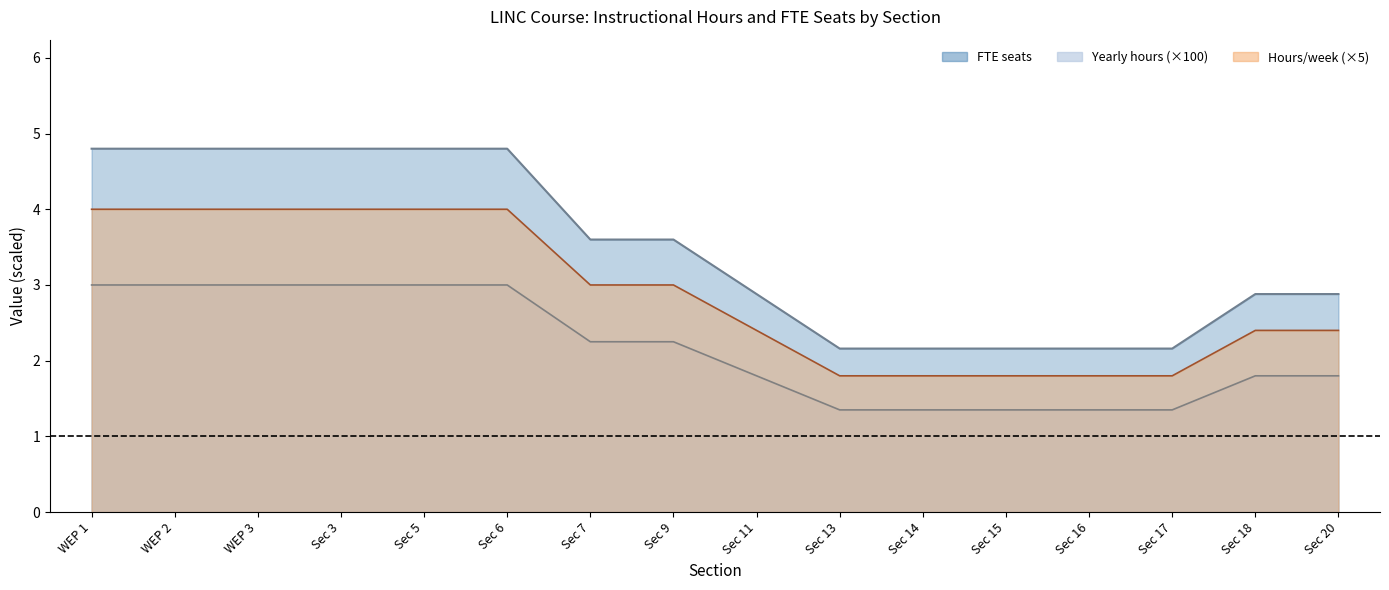

What is the sum of the Hours/week values at WEP 3 and Sec 15?

5.8